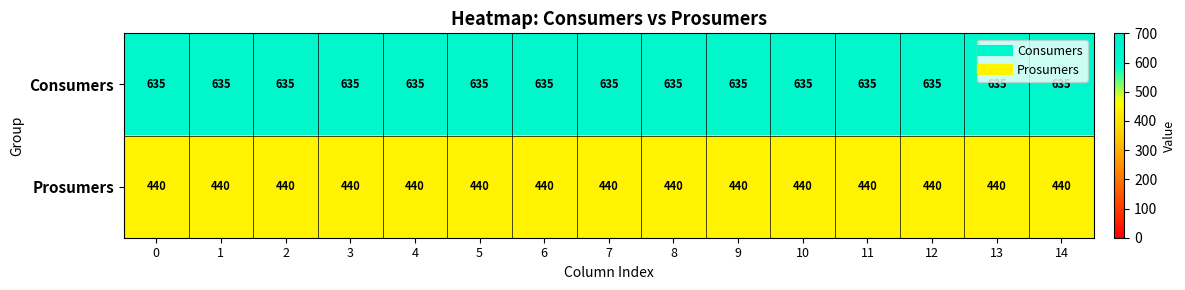

What value does the Consumers series have at 14?

635